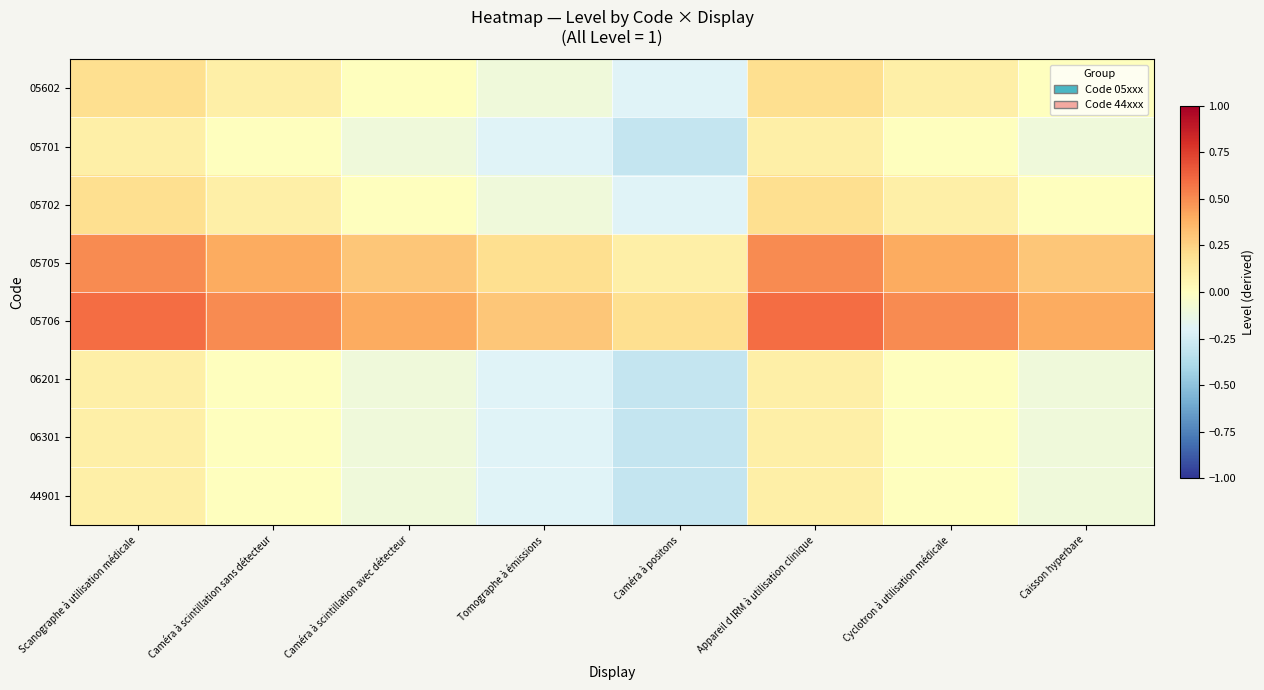

Reading left to right, extract all data points from this chart.

05602: Scanographe à utilisation médicale=0.2	Caméra à scintillation sans détecteur=0.1	Caméra à scintillation avec détecteur=0.0	Tomographe à émissions=-0.1	Caméra à positons=-0.2	Appareil d IRM à utilisation clinique=0.2	Cyclotron à utilisation médicale=0.1	Caisson hyperbare=0.0
05701: Scanographe à utilisation médicale=0.1	Caméra à scintillation sans détecteur=0.0	Caméra à scintillation avec détecteur=-0.1	Tomographe à émissions=-0.2	Caméra à positons=-0.3	Appareil d IRM à utilisation clinique=0.1	Cyclotron à utilisation médicale=0.0	Caisson hyperbare=-0.1
05702: Scanographe à utilisation médicale=0.2	Caméra à scintillation sans détecteur=0.1	Caméra à scintillation avec détecteur=0.0	Tomographe à émissions=-0.1	Caméra à positons=-0.2	Appareil d IRM à utilisation clinique=0.2	Cyclotron à utilisation médicale=0.1	Caisson hyperbare=0.0
05705: Scanographe à utilisation médicale=0.5	Caméra à scintillation sans détecteur=0.4	Caméra à scintillation avec détecteur=0.3	Tomographe à émissions=0.2	Caméra à positons=0.1	Appareil d IRM à utilisation clinique=0.5	Cyclotron à utilisation médicale=0.4	Caisson hyperbare=0.3
05706: Scanographe à utilisation médicale=0.6	Caméra à scintillation sans détecteur=0.5	Caméra à scintillation avec détecteur=0.4	Tomographe à émissions=0.3	Caméra à positons=0.2	Appareil d IRM à utilisation clinique=0.6	Cyclotron à utilisation médicale=0.5	Caisson hyperbare=0.4
06201: Scanographe à utilisation médicale=0.1	Caméra à scintillation sans détecteur=0.0	Caméra à scintillation avec détecteur=-0.1	Tomographe à émissions=-0.2	Caméra à positons=-0.3	Appareil d IRM à utilisation clinique=0.1	Cyclotron à utilisation médicale=0.0	Caisson hyperbare=-0.1
06301: Scanographe à utilisation médicale=0.1	Caméra à scintillation sans détecteur=0.0	Caméra à scintillation avec détecteur=-0.1	Tomographe à émissions=-0.2	Caméra à positons=-0.3	Appareil d IRM à utilisation clinique=0.1	Cyclotron à utilisation médicale=0.0	Caisson hyperbare=-0.1
44901: Scanographe à utilisation médicale=0.1	Caméra à scintillation sans détecteur=0.0	Caméra à scintillation avec détecteur=-0.1	Tomographe à émissions=-0.2	Caméra à positons=-0.3	Appareil d IRM à utilisation clinique=0.1	Cyclotron à utilisation médicale=0.0	Caisson hyperbare=-0.1